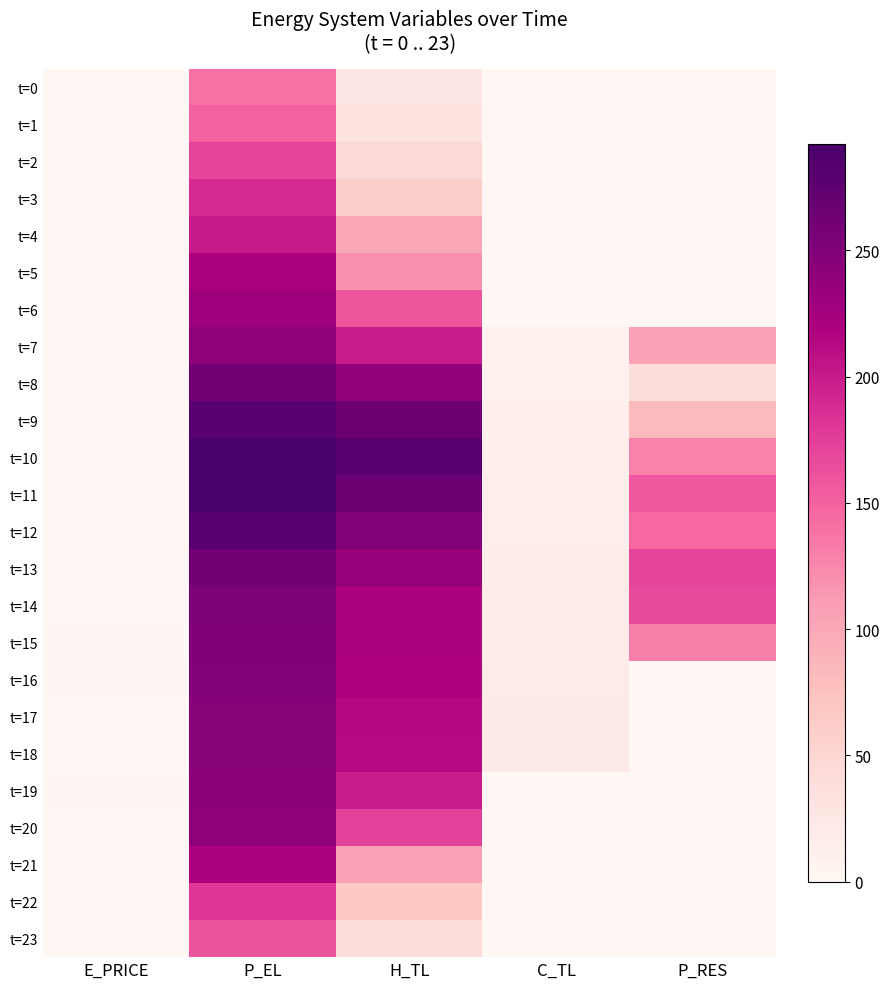

List the series in order of their peak value, highest first.

t=11, t=10, t=9, t=12, t=8, t=13, t=14, t=15, t=16, t=17, t=18, t=19, t=20, t=7, t=6, t=5, t=21, t=4, t=3, t=22, t=2, t=23, t=1, t=0